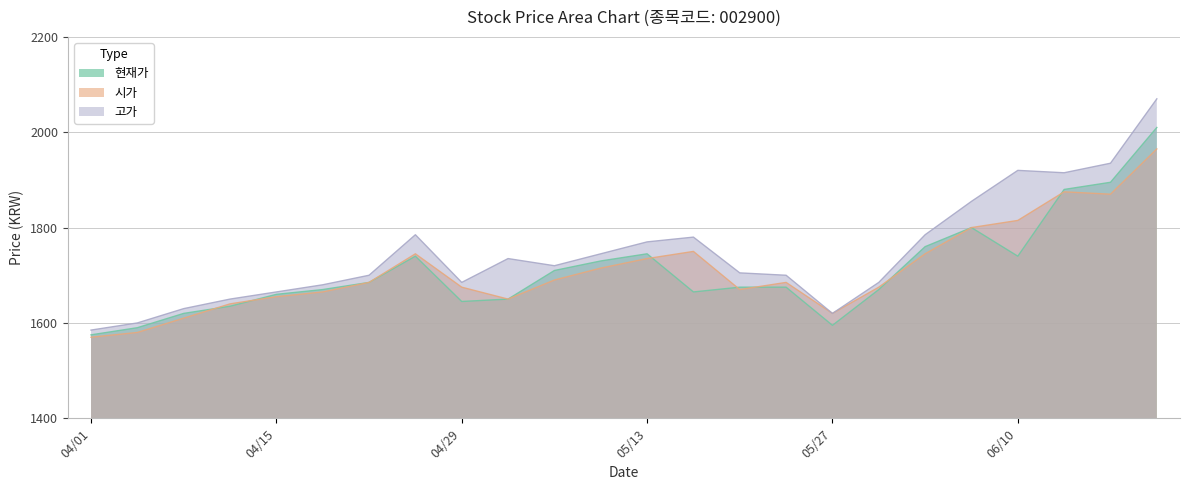

The value of 현재가 at 04/15 is 2895. True or false?

False